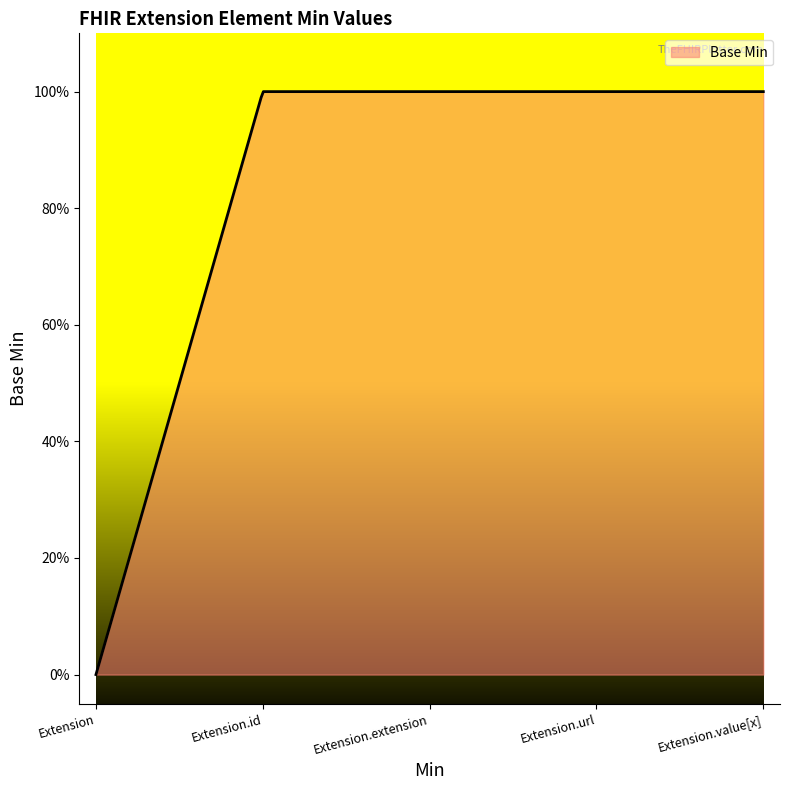

At which label is the value closest to 0?

Extension